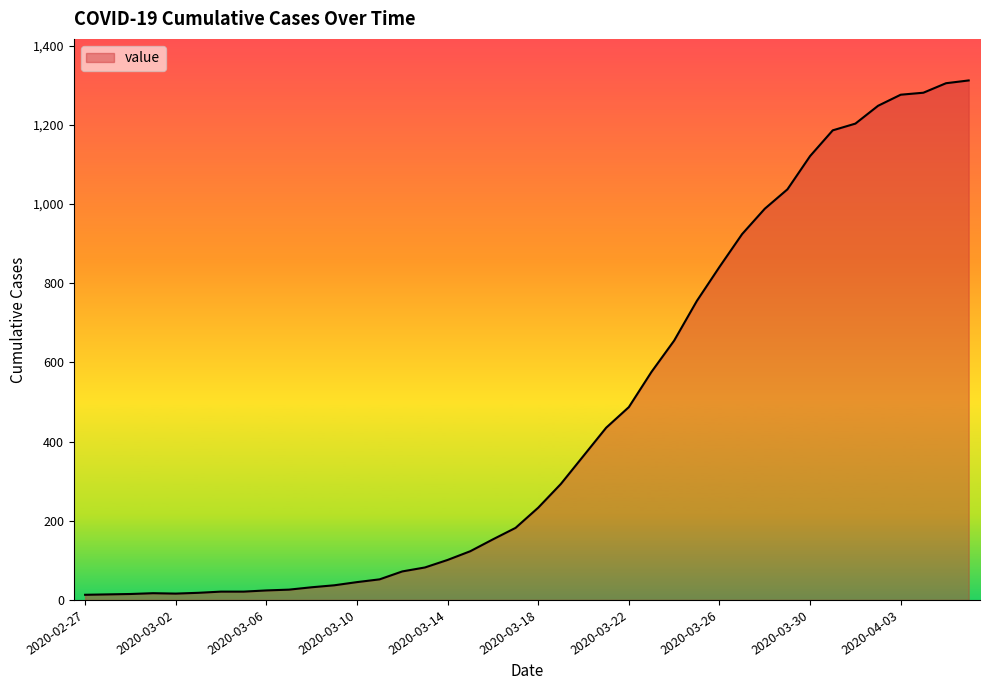

What is the greatest value displayed?

1312